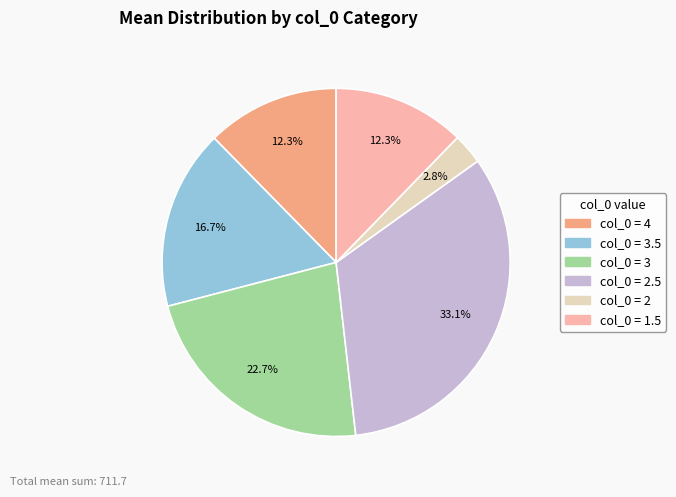

Does any single category account for the majority?

No